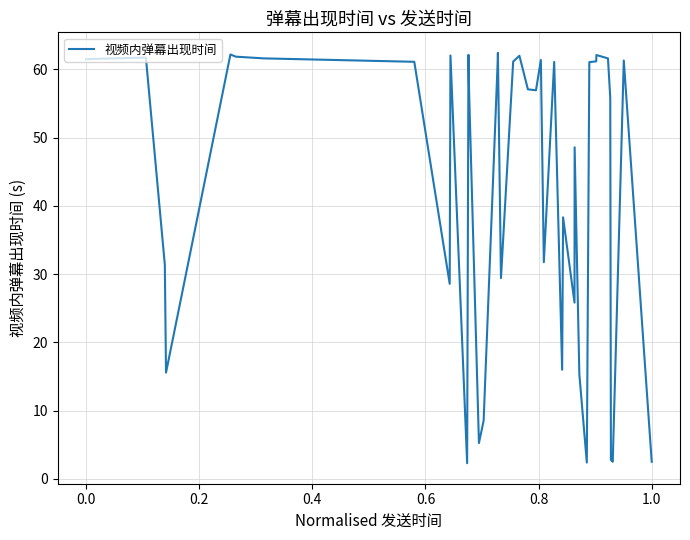

What is the minimum value shown in the chart?

2.3